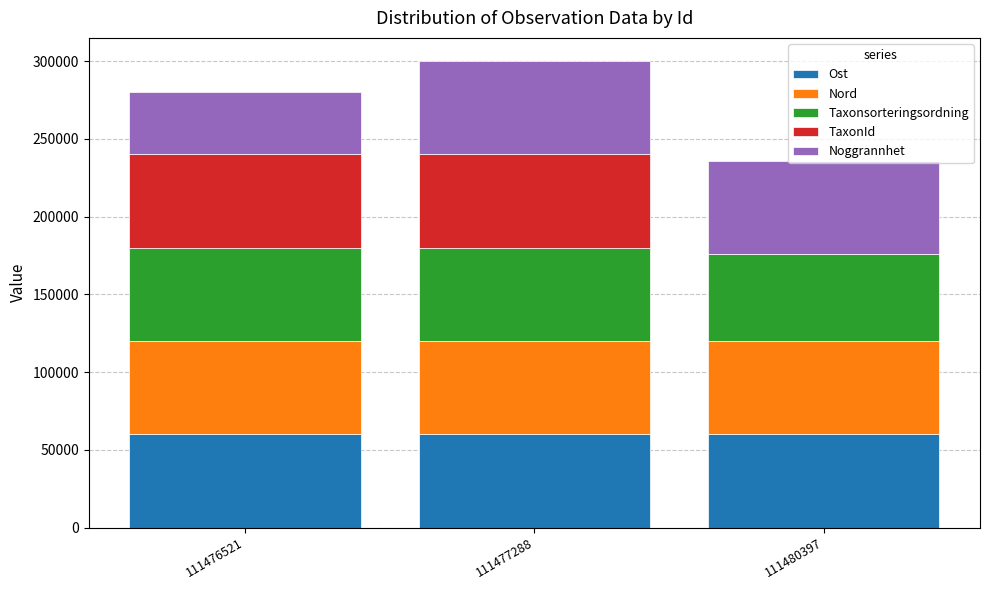

Where is Ost nearest to the value 59996?

111476521